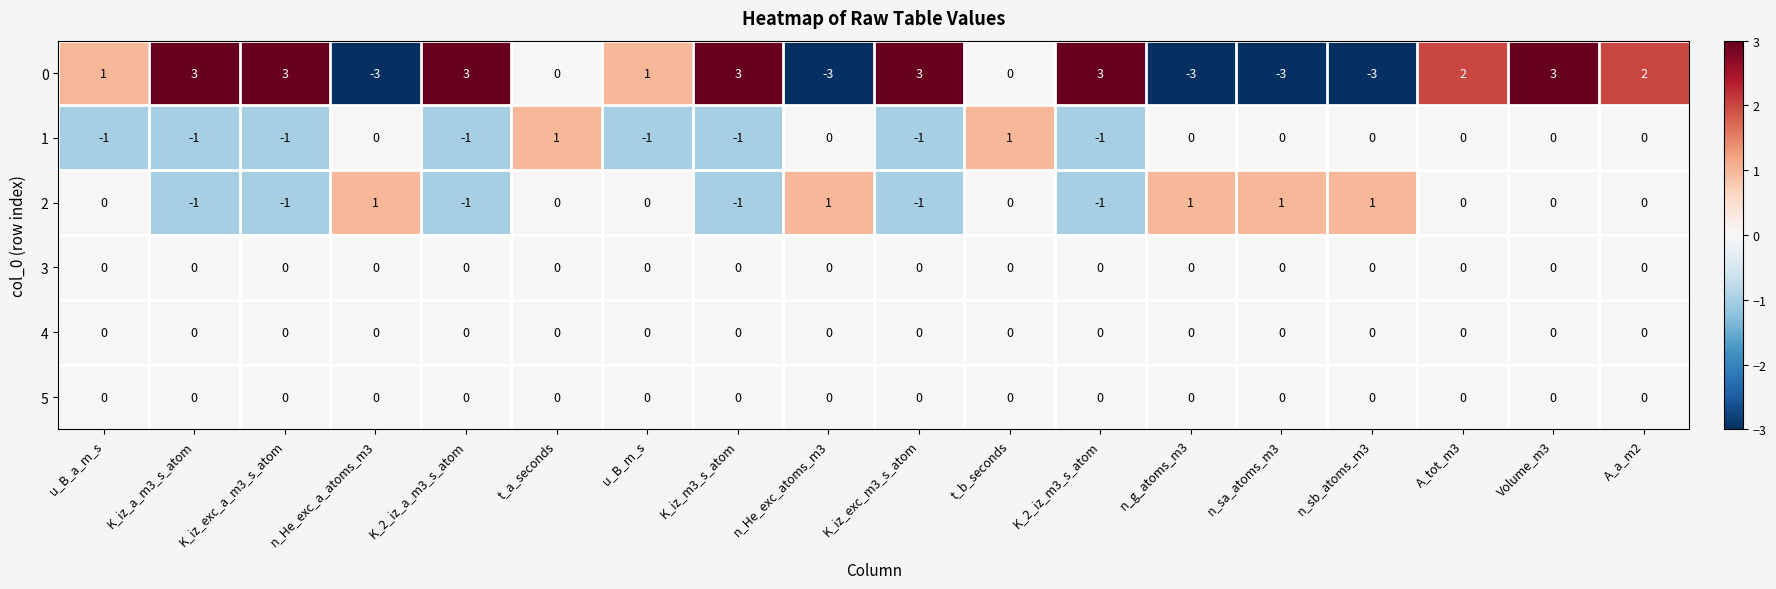

What is the greatest value displayed?

3